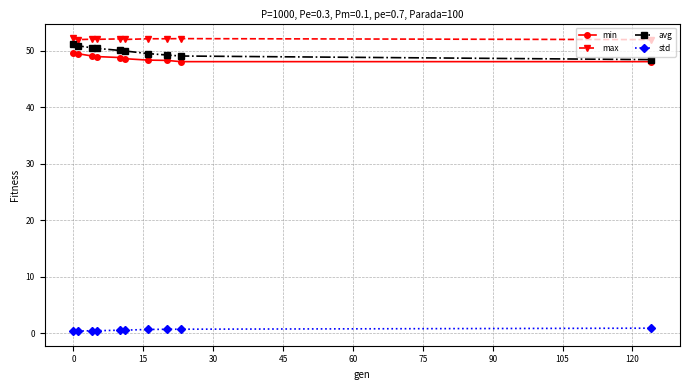

What is the greatest value displayed?

52.2